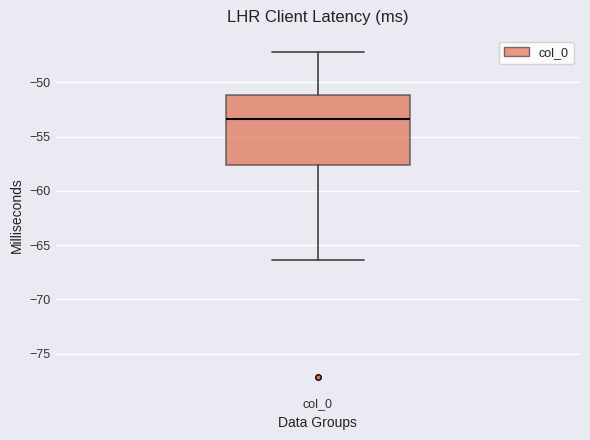

Read this box plot against the y-axis: the position of the median line, the range covered by the box, and the ends of both whiskers. The values are not printed on the chart, so give them approximately, as read against the axis.

median -53.5, box -57.5 to -51.0, whiskers -66.5 to -47.0